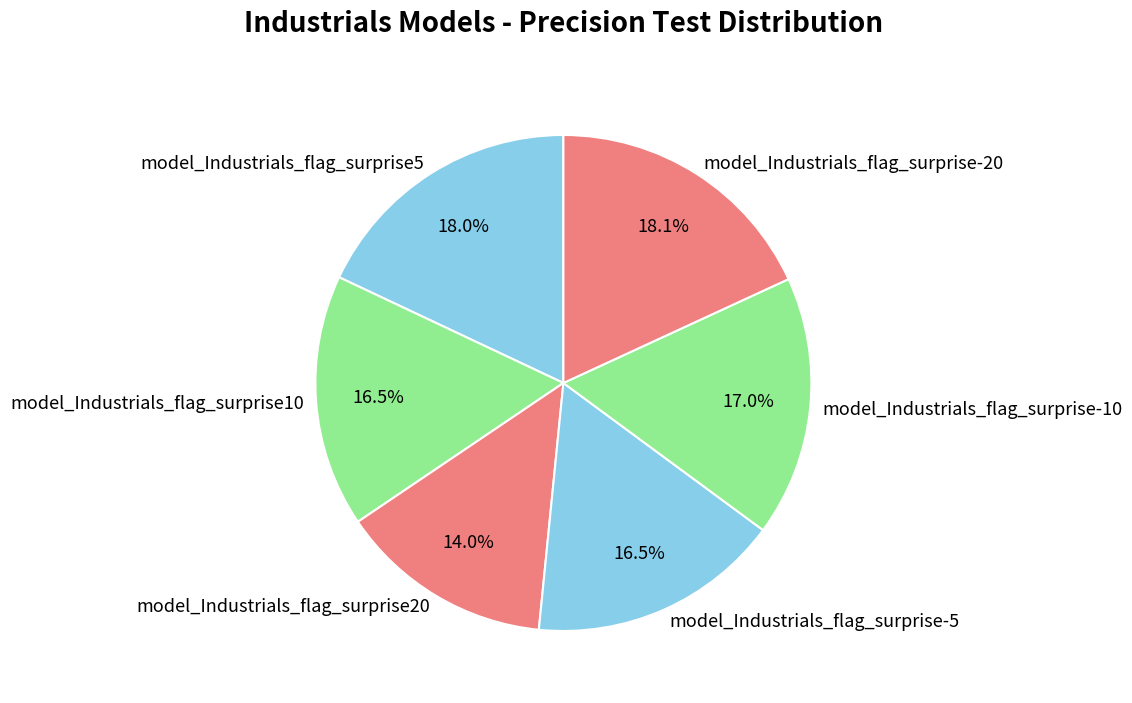

Is it true that model_Industrials_flag_surprise10 is 23% of the pie?

False